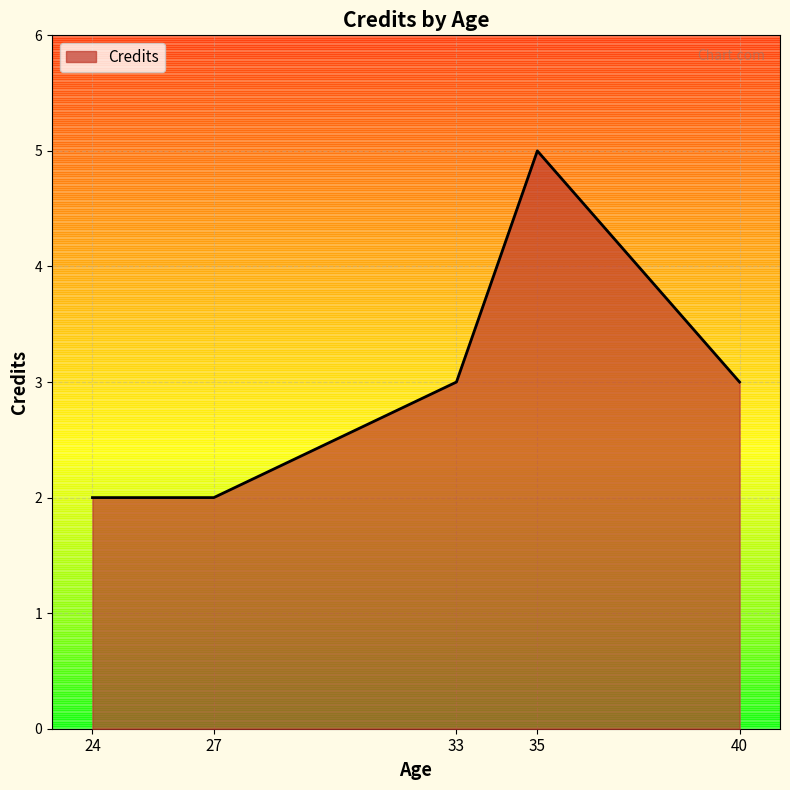

What is the change in value from 35 to 40?

-2